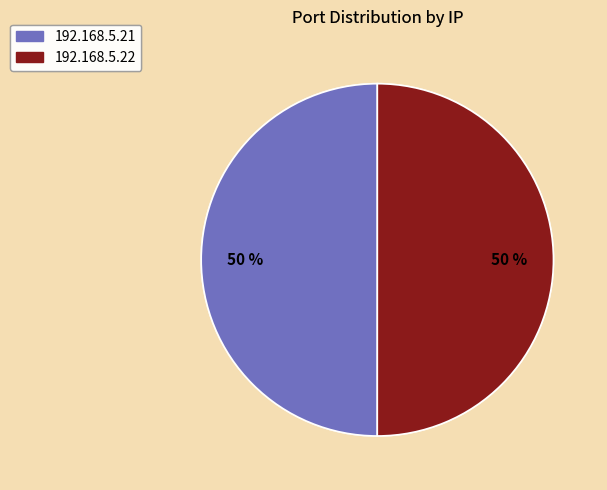

What is the ratio of the value at 192.168.5.21 to the value at 192.168.5.22?

1.0